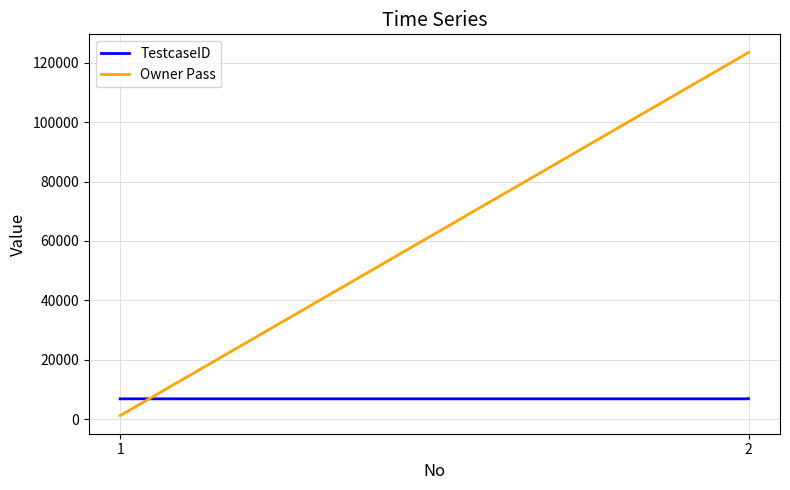

What is the sum of the TestcaseID values at 2 and 1?

13736